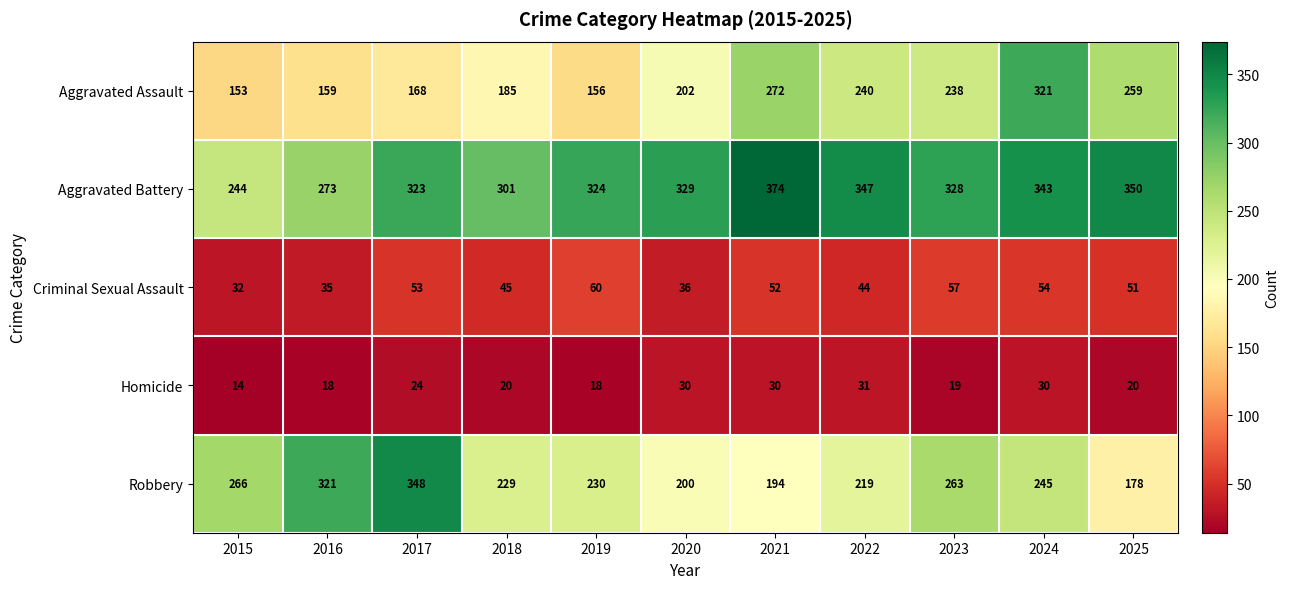

Between 2017 and 2024, which series saw the biggest shift?

Aggravated Assault